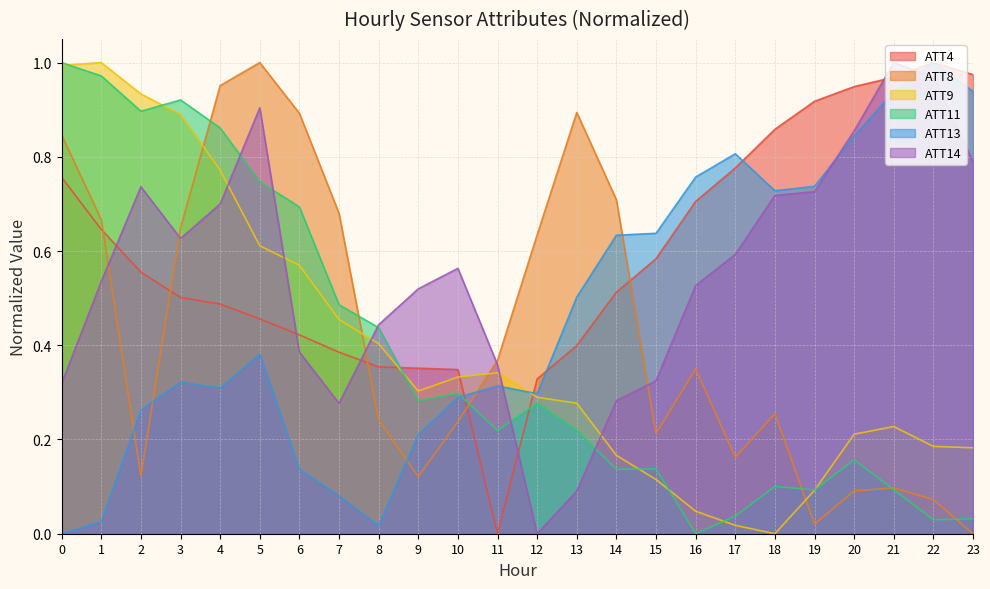

What is the sum of all ATT13 values?

11.2